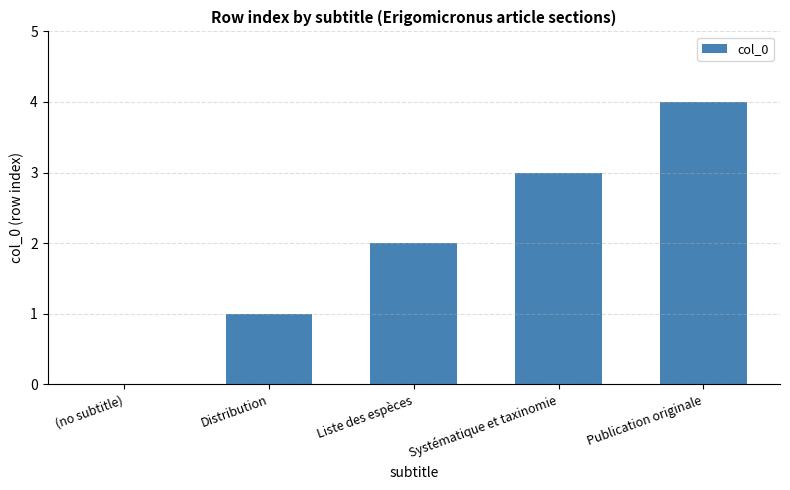

The value at Distribution is 0. True or false?

False